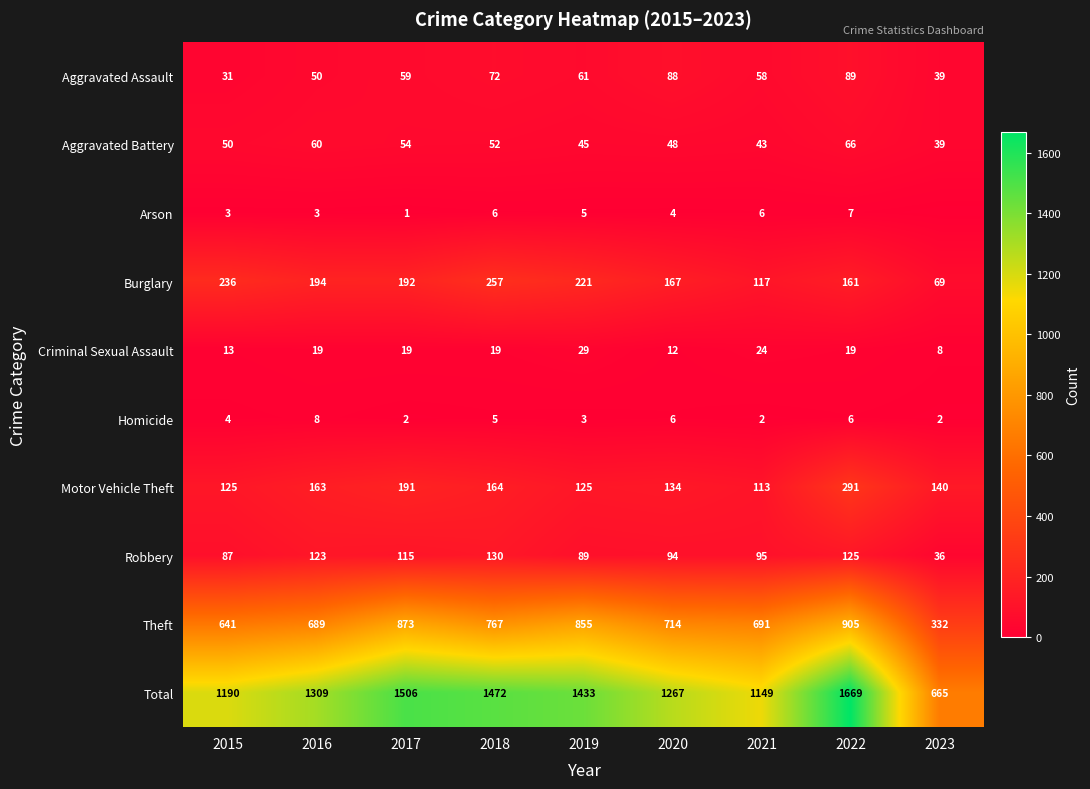

What is the difference between the maximum and minimum values in the Total series?

1004